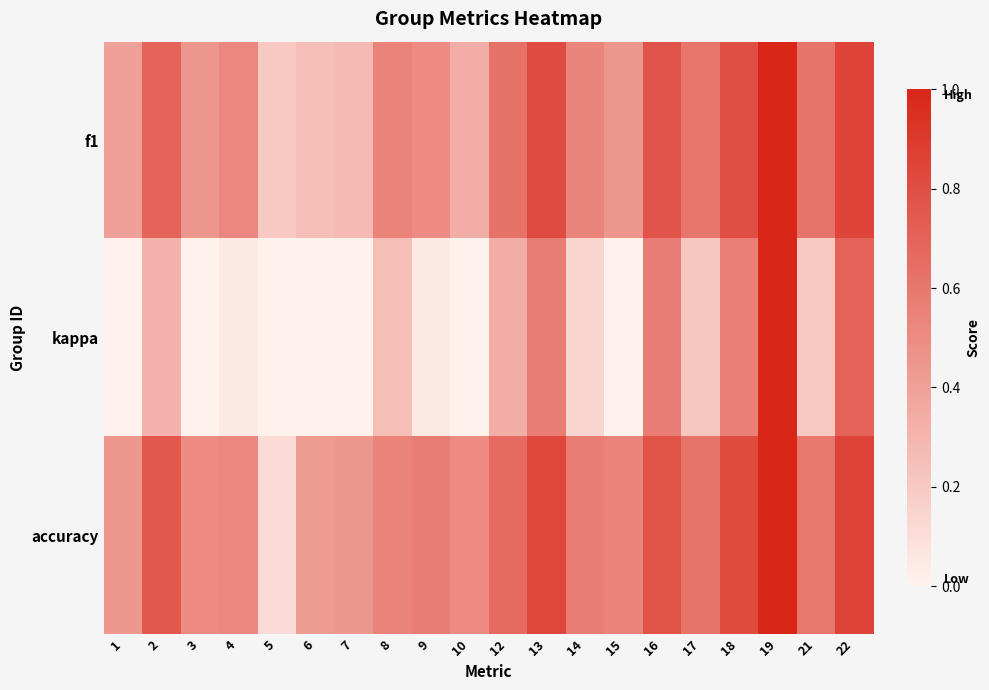

Reading left to right, list all the values displayed in this chart.

f1: 1=0.4	2=0.7	3=0.5	4=0.5	5=0.2	6=0.3	7=0.3	8=0.5	9=0.5	10=0.3	12=0.6	13=0.8	14=0.5	15=0.4	16=0.8	17=0.6	18=0.8	19=1.0	21=0.6	22=0.9
kappa: 1=-0.0	2=0.3	3=0.0	4=0.0	5=0.0	6=0.0	7=0.0	8=0.2	9=0.0	10=0.0	12=0.3	13=0.6	14=0.1	15=-0.2	16=0.6	17=0.2	18=0.6	19=1.0	21=0.2	22=0.7
accuracy: 1=0.4	2=0.8	3=0.5	4=0.5	5=0.1	6=0.4	7=0.4	8=0.5	9=0.6	10=0.5	12=0.7	13=0.8	14=0.6	15=0.5	16=0.8	17=0.6	18=0.8	19=1.0	21=0.6	22=0.9